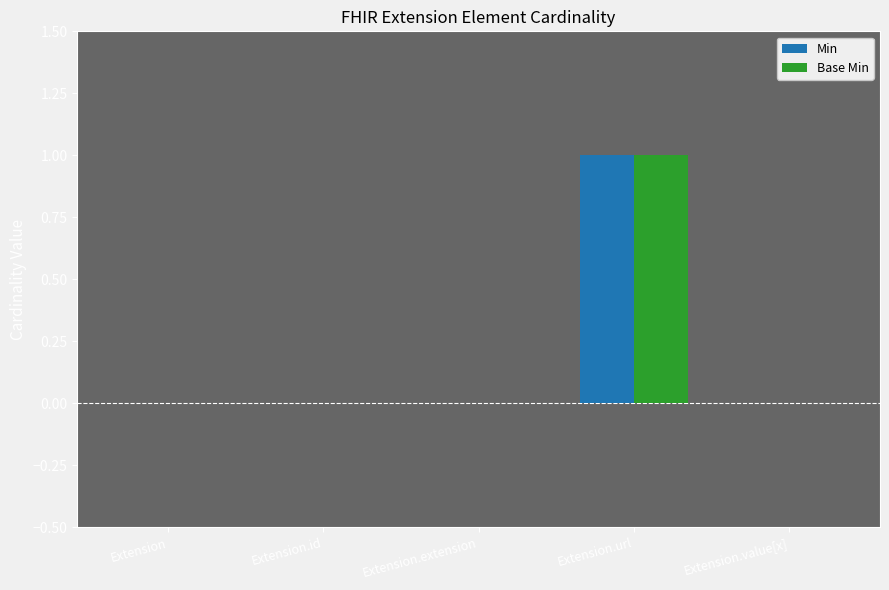

Reading left to right, what are all the values shown in this chart?

Min: Extension=0	Extension.id=0	Extension.extension=0	Extension.url=1	Extension.value[x]=0
Base Min: Extension=0	Extension.id=0	Extension.extension=0	Extension.url=1	Extension.value[x]=0